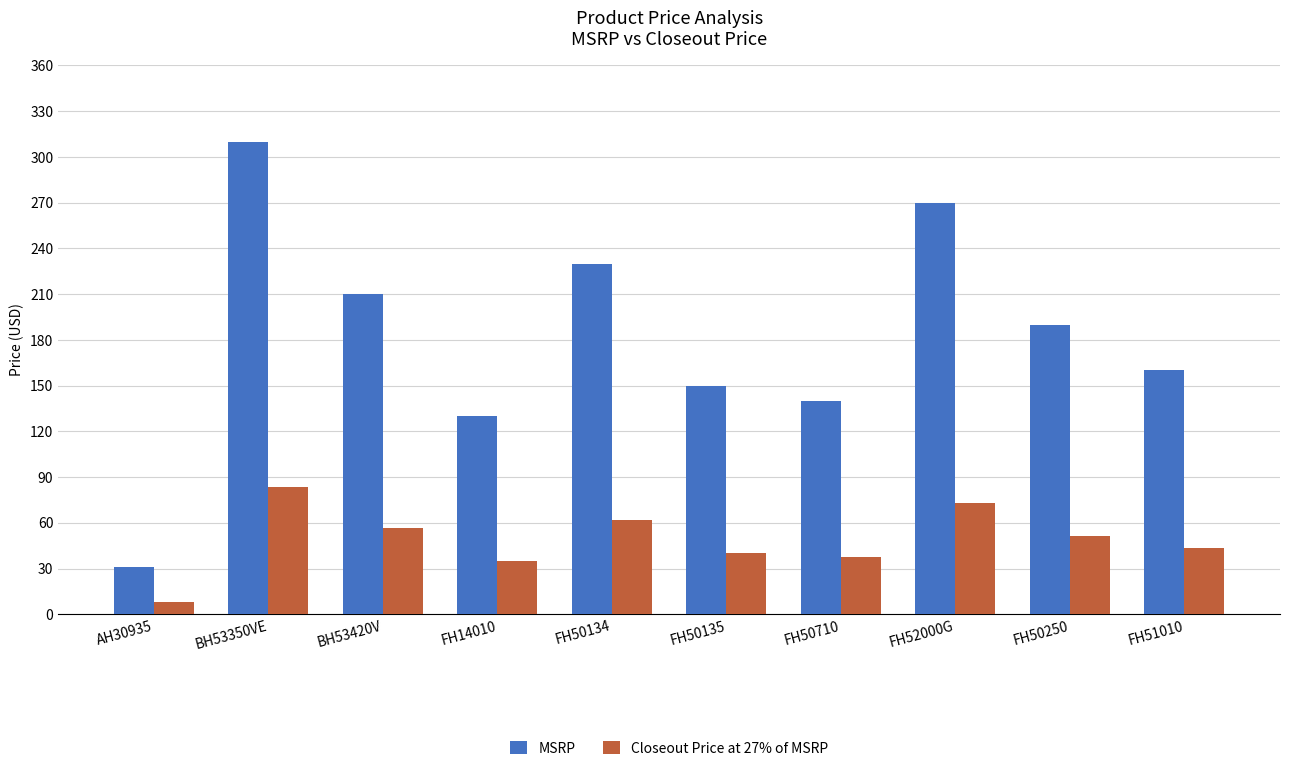

Which series changed the most between AH30935 and FH14010?

MSRP